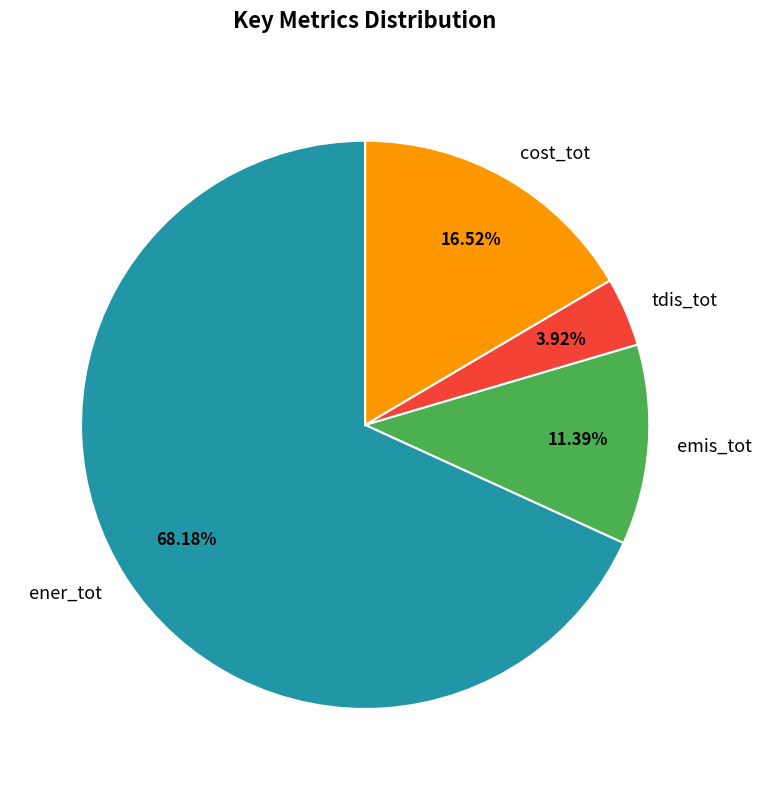

What is the ratio of the value at ener_tot to the value at cost_tot?

4.1